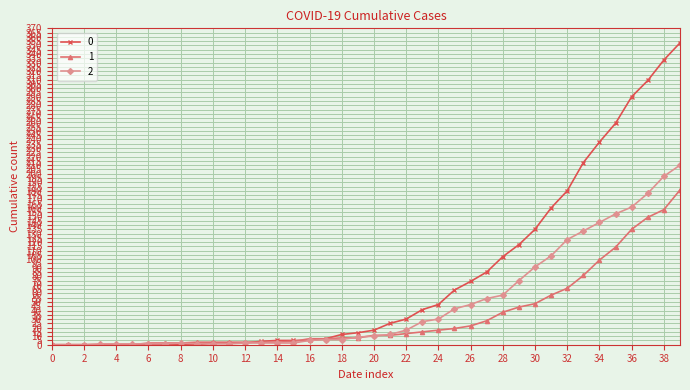

List the series in order of their overall mean, highest first.

0, 2, 1